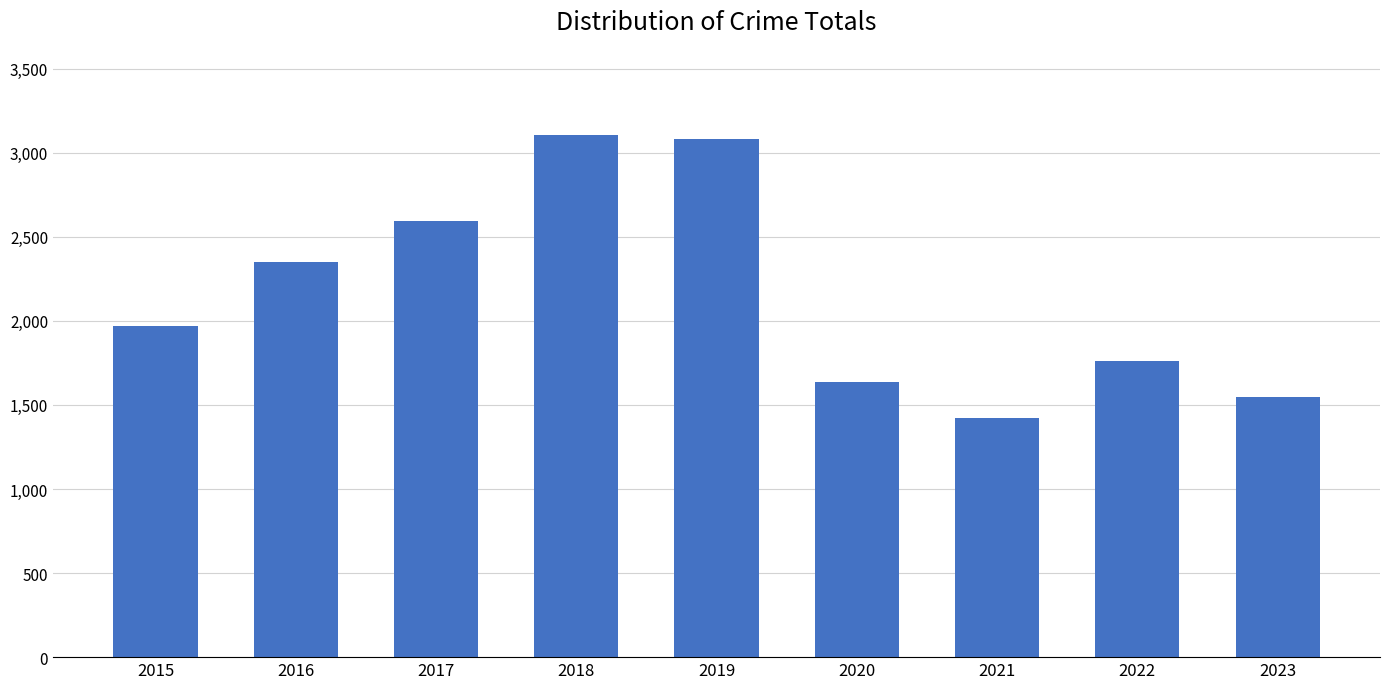

At which label is the value closest to 2263?

2016